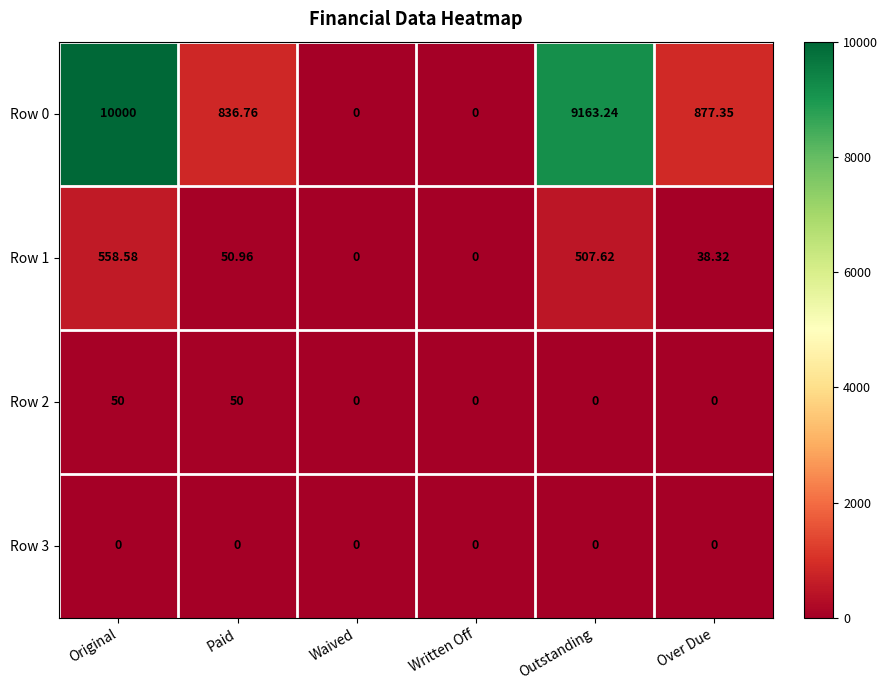

At which category is the sum across all series the highest?

Original